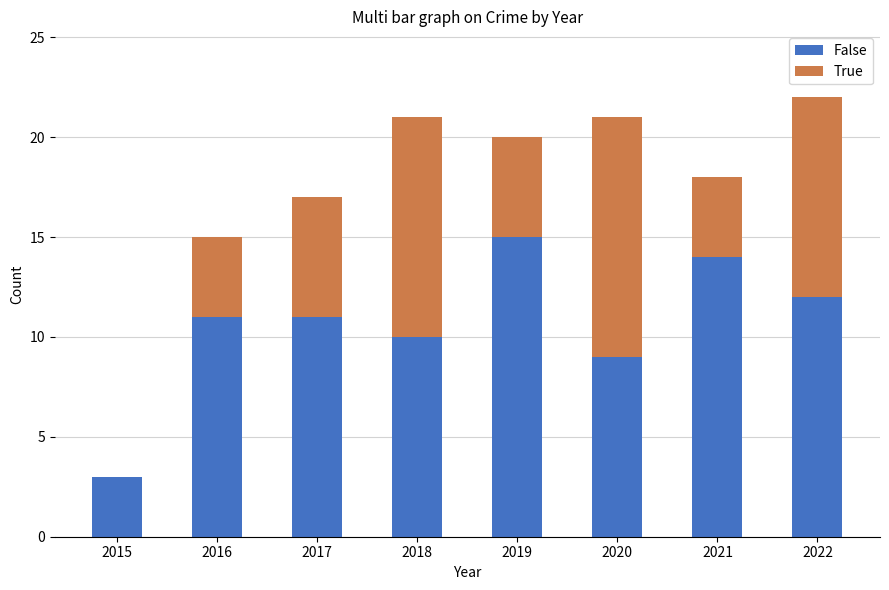

What is the total value across all series at 2020?

21